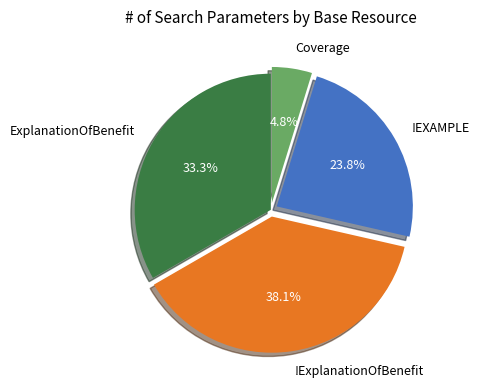

Approximately how many times larger is the value at Coverage compared to !EXAMPLE?

0.2